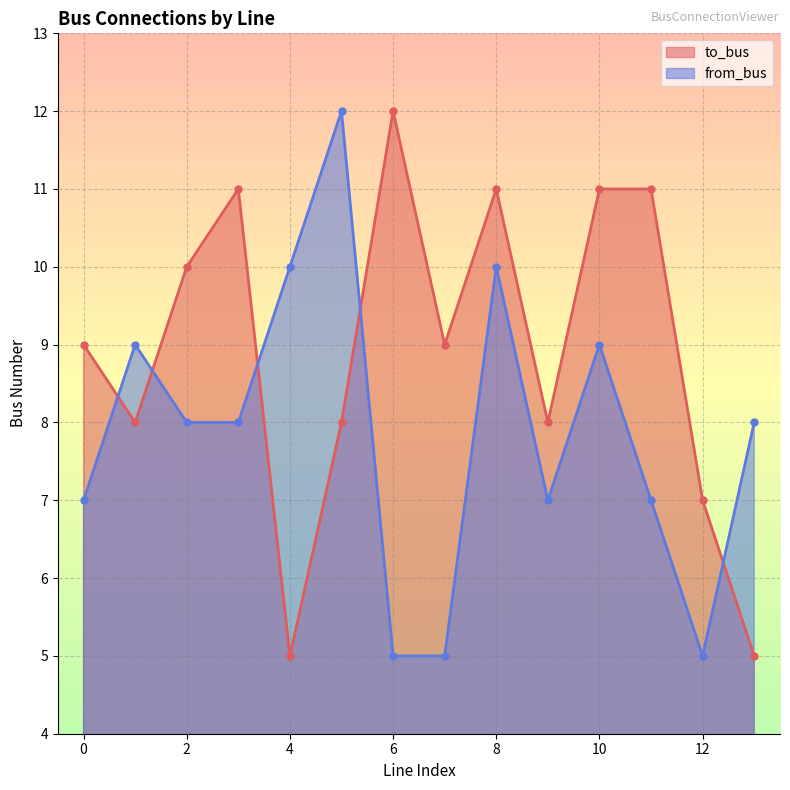

Which has a higher value, 4 or 2?

2